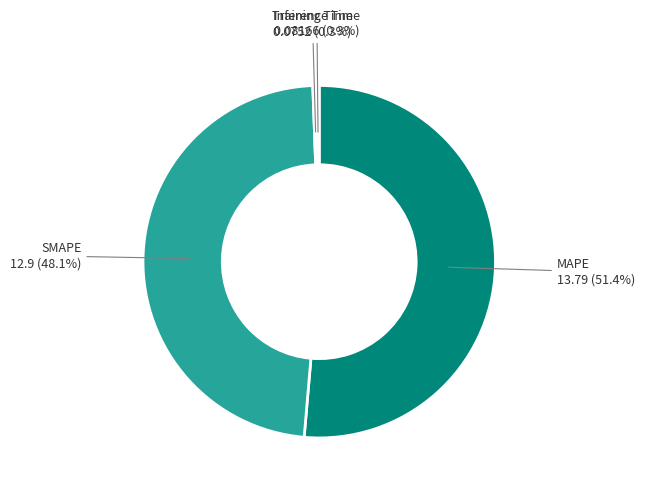

To the nearest percent, what is the average slice percentage?

25%